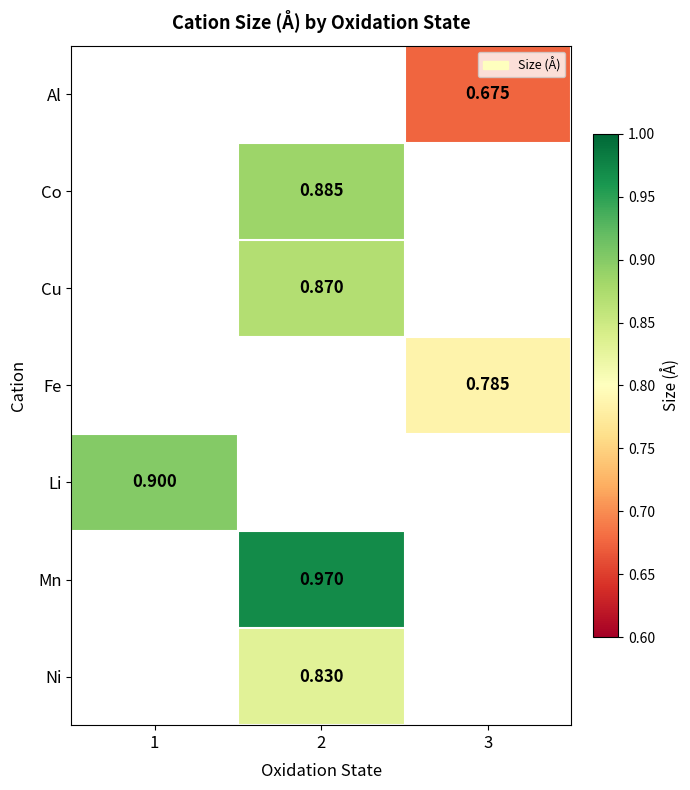

Is the value of Ni at 3 greater than the value of Fe at 2?

No